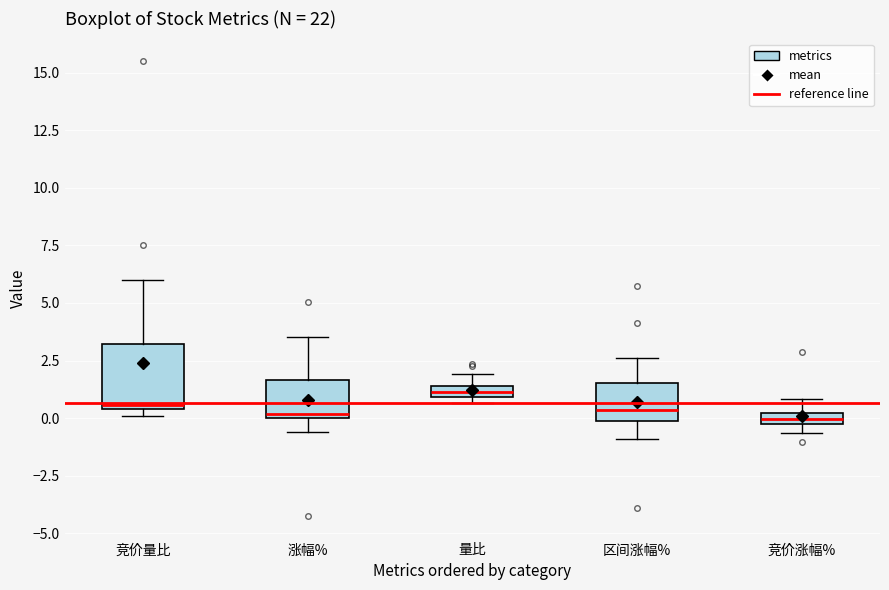

Which box's median line is the highest?

量比